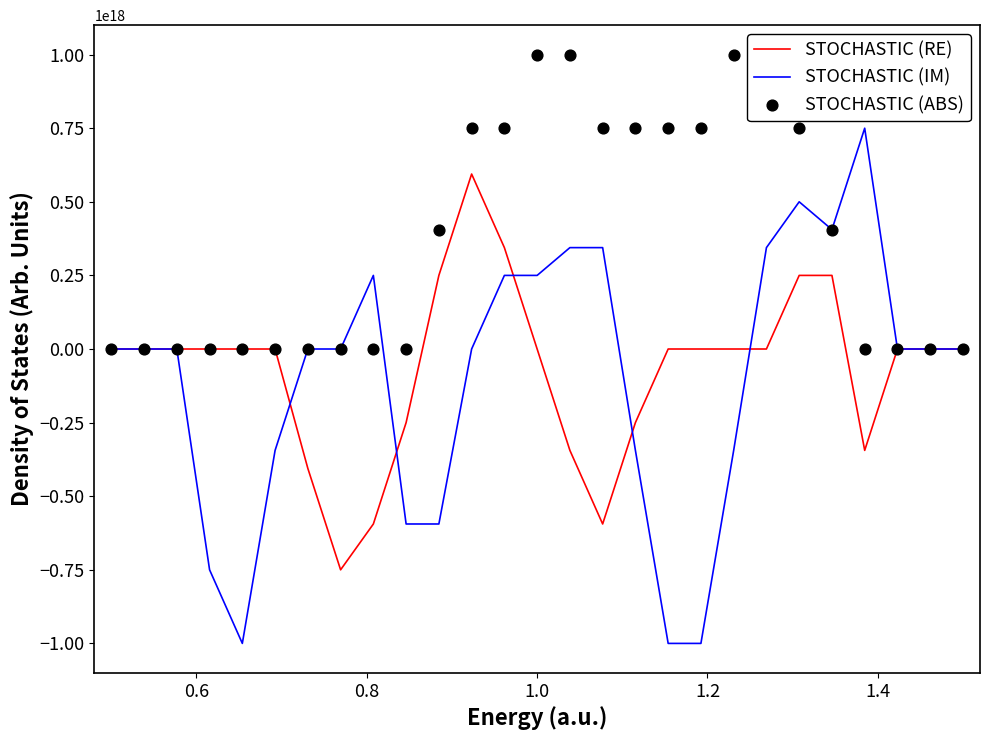

Which series contains the highest Y value?

STOCHASTIC (ABS)